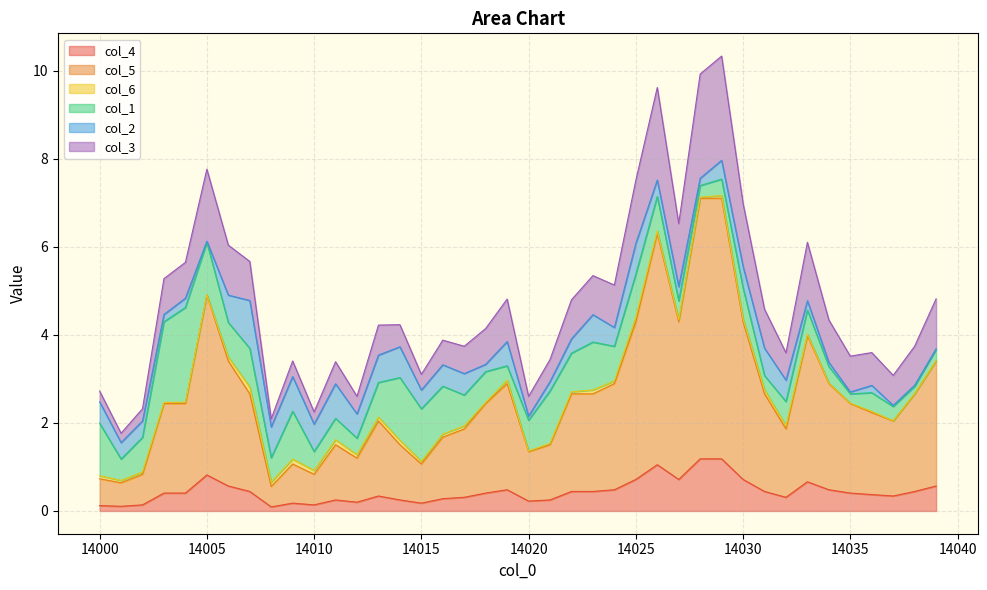

True or false: col_4 and col_5 cross at least once.

False